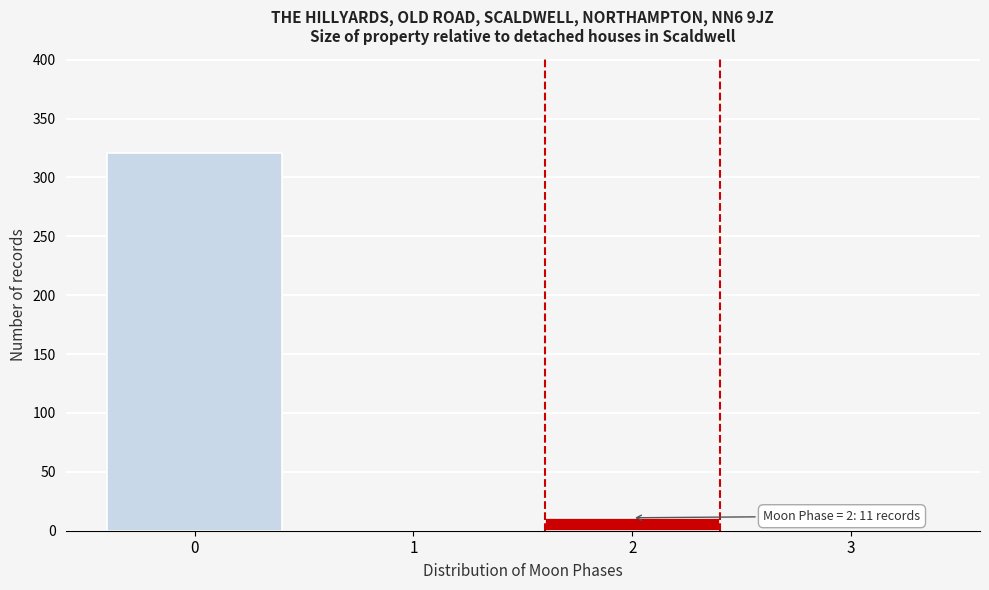

Reading right to left, list all the values displayed in this chart.

3=0	2=11	1=0	0=321